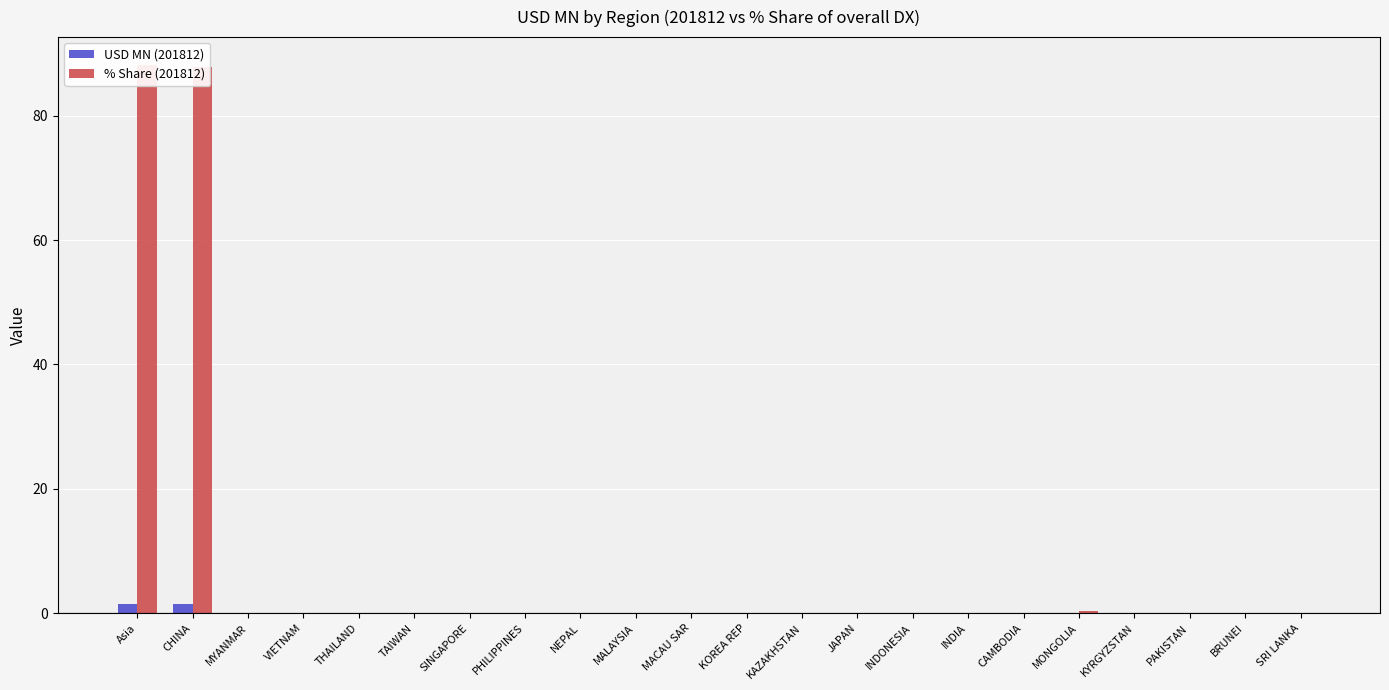

Which series changed the most between TAIWAN and INDONESIA?

USD MN (201812)